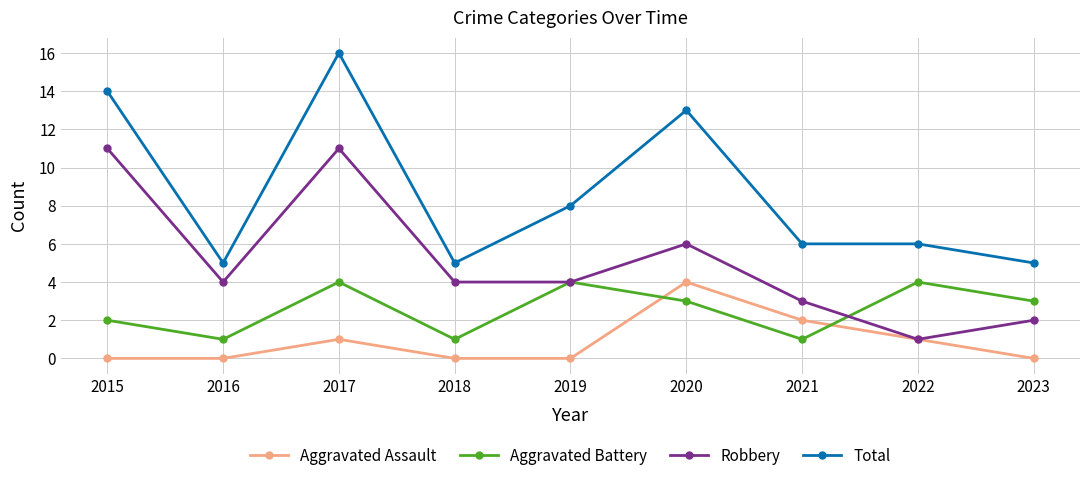

At which category does the chart reach its peak across all series?

2017